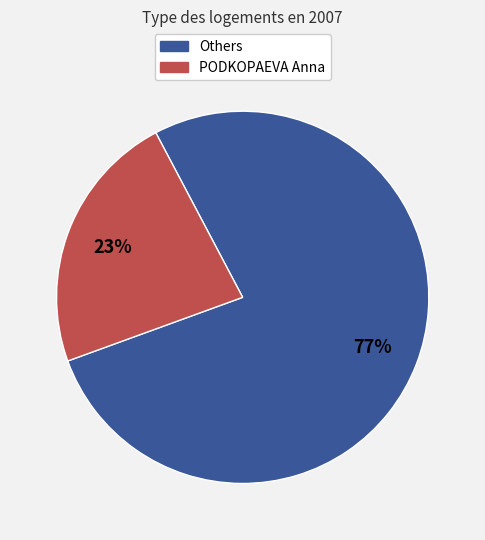

Is there any slice that represents more than half of the pie?

Yes